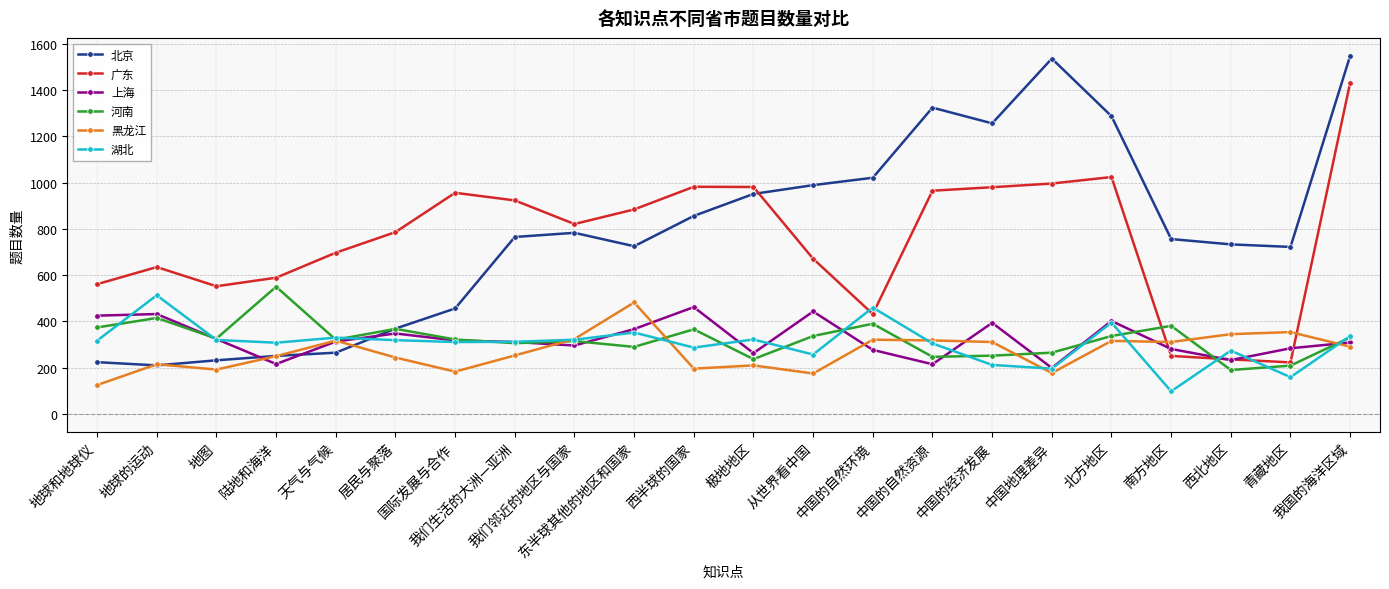

What is the total value across all series at 我国的海洋区域?

4248